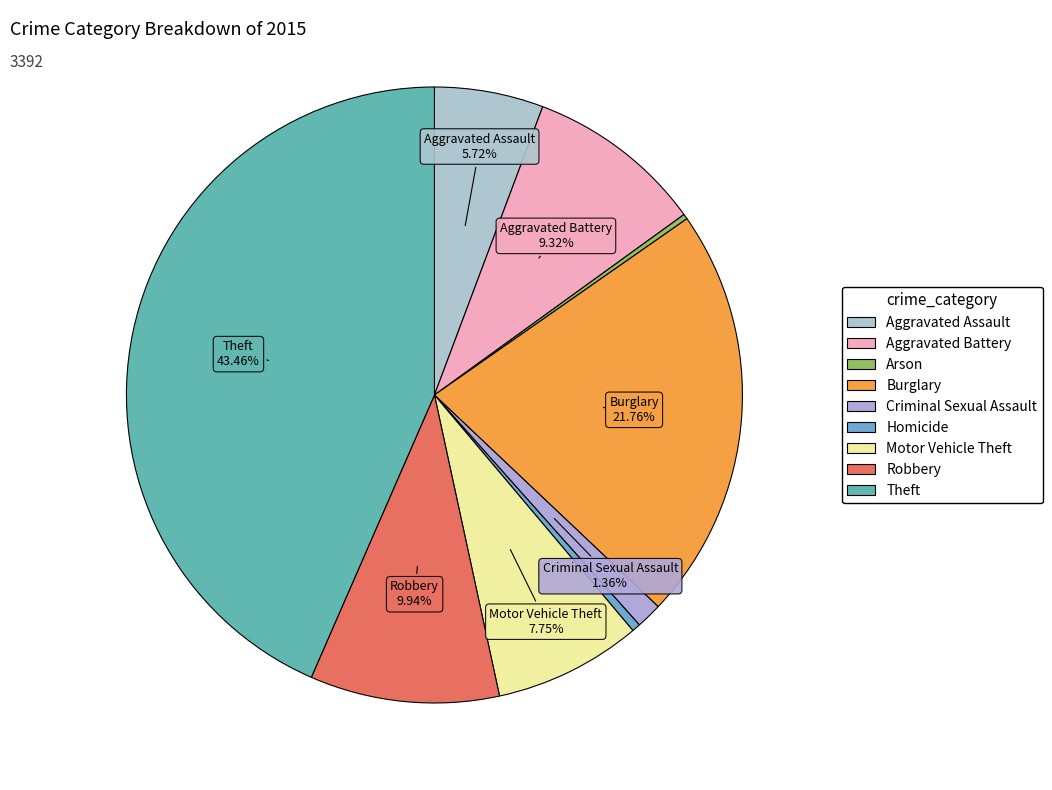

Between Aggravated Assault and Motor Vehicle Theft, which is larger?

Motor Vehicle Theft